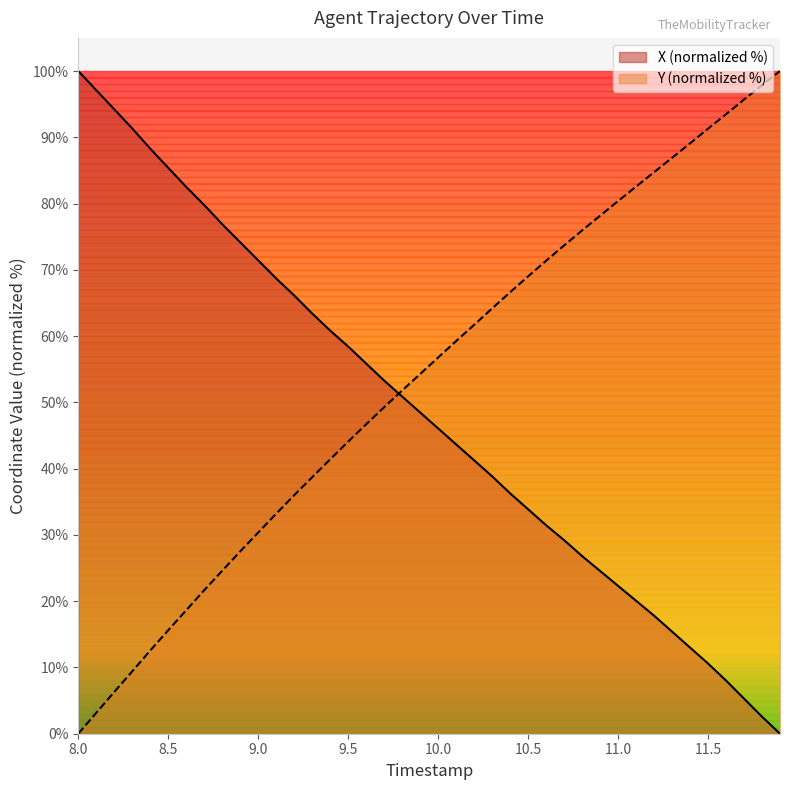

What is the value of the Y point at the 24th from the left?

64.2